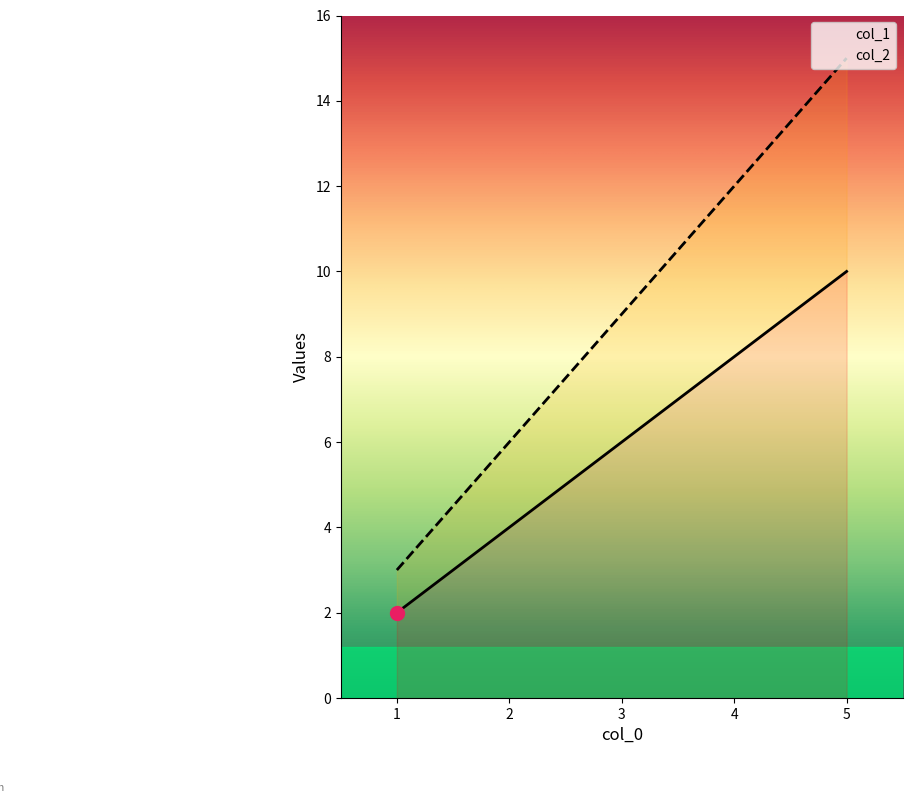

True or false: col_2 and col_1 intersect in this chart.

False